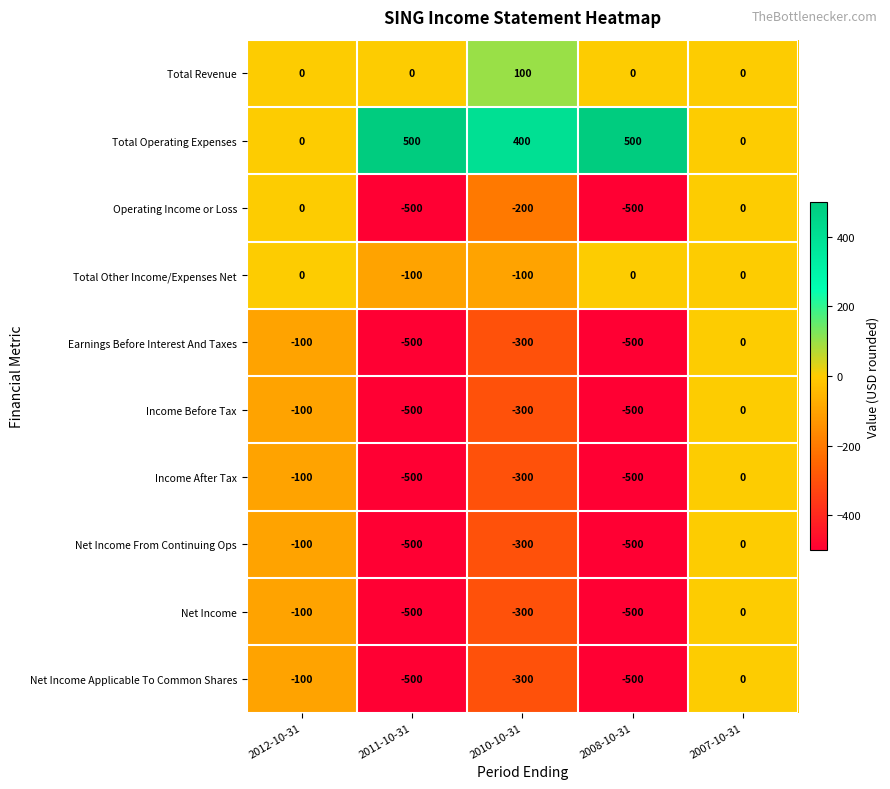

At which label does Income After Tax reach its peak?

2007-10-31